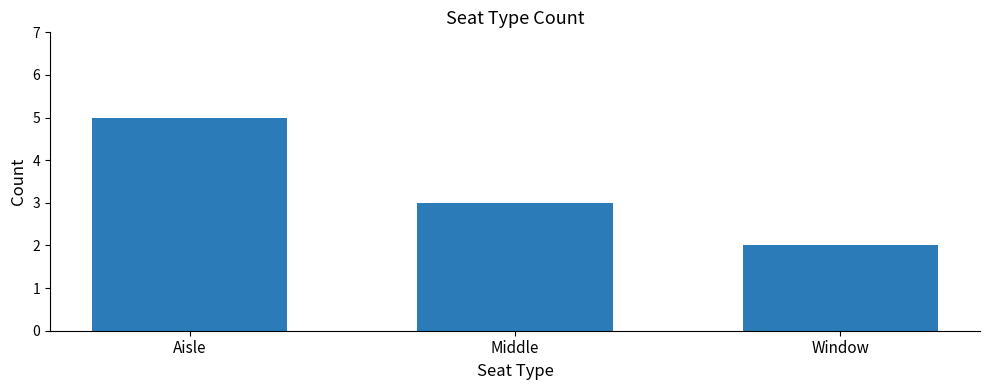

Reading left to right, extract all data points from this chart.

5	3	2